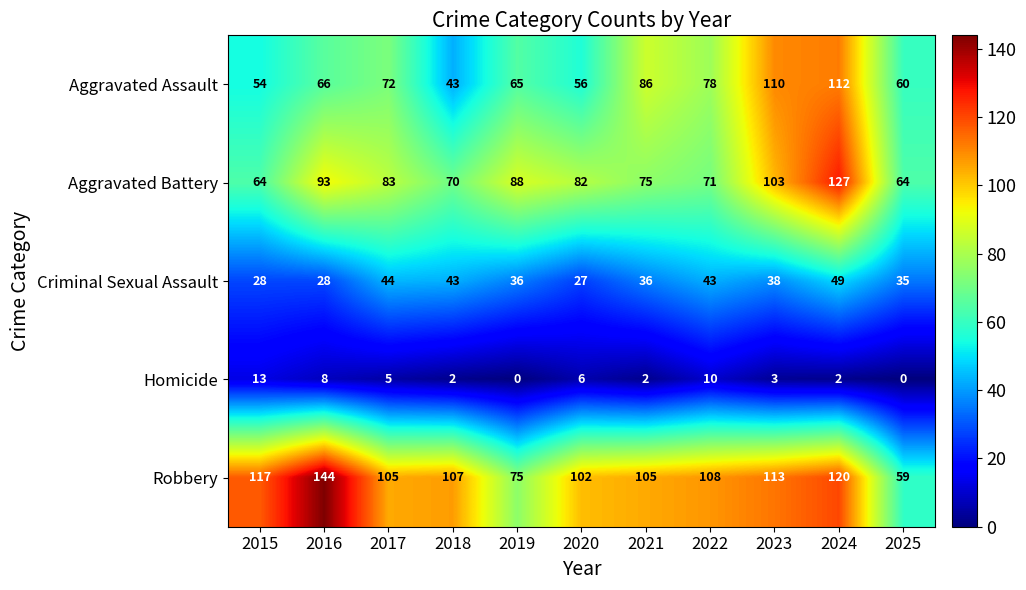

Is it true that Aggravated Battery equals 127 at 2024?

True